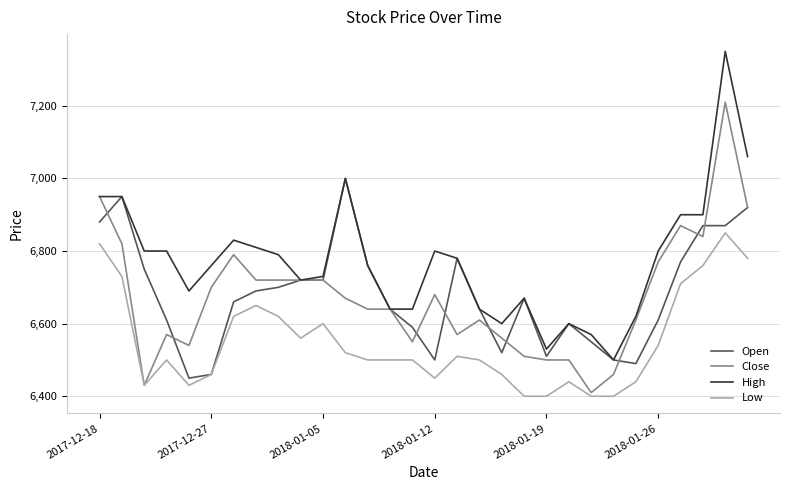

How many lines are shown in the chart?

4